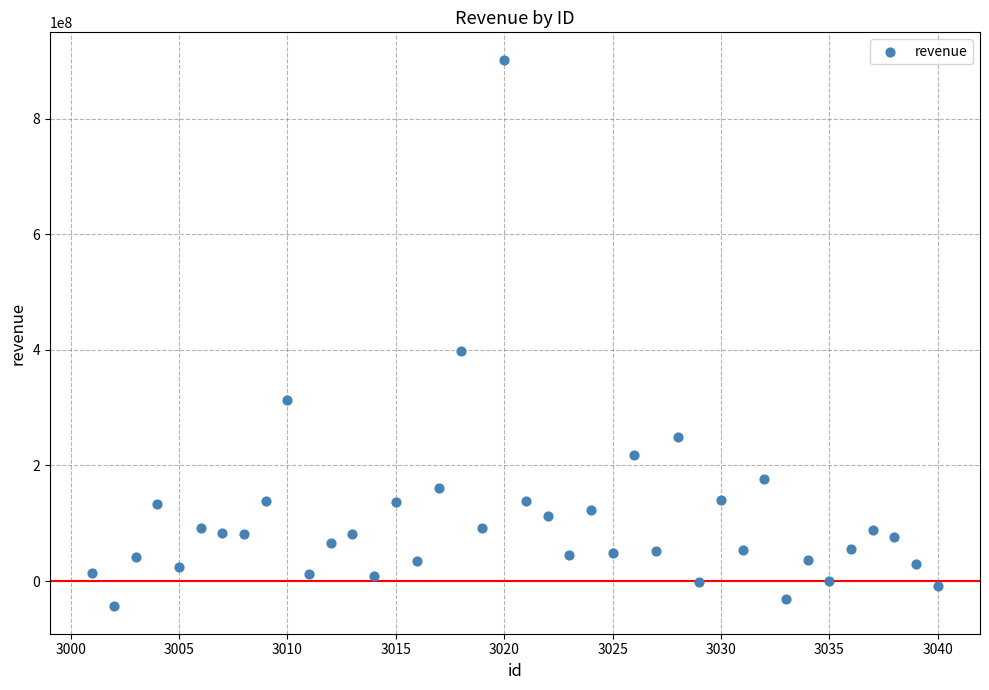

What is the range of Y values (max minus min)?

946429667.1